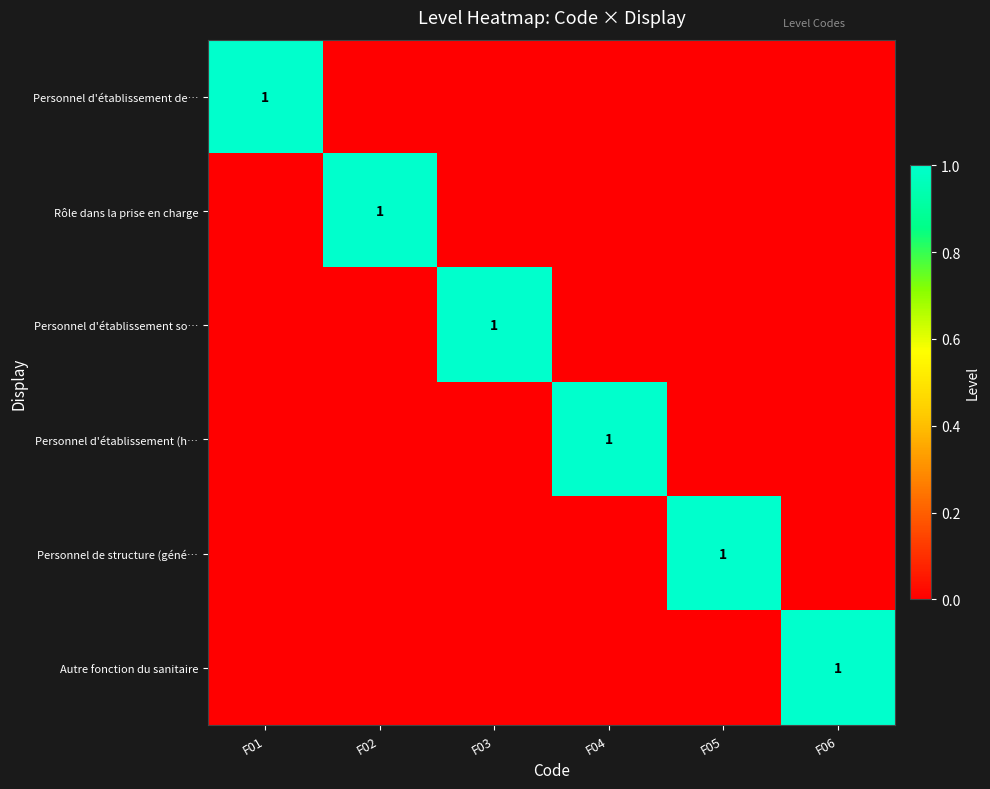

True or false: Autre fonction du sanitaire has a value of 1 at F05.

False